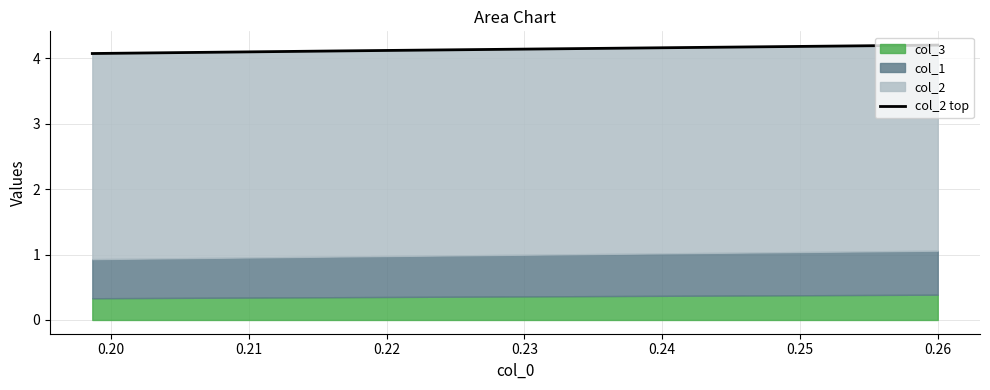

What is the value of the 3rd point from the left?

4.1